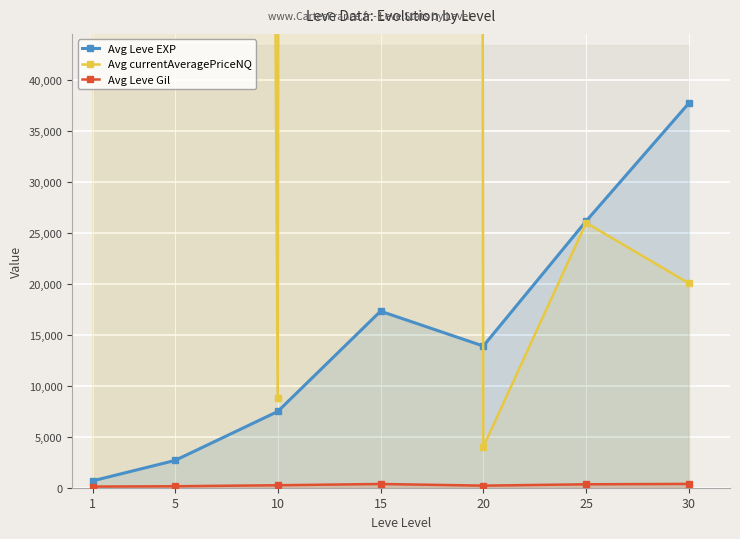

At which category does Avg currentAveragePriceNQ reach its first local valley?

10